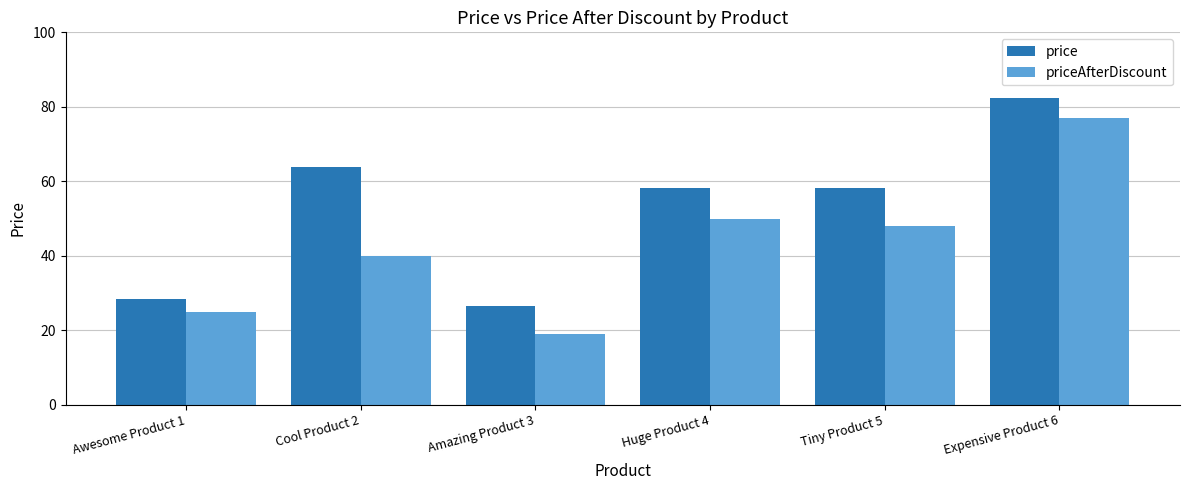

True or false: price has a value of 58.1 at Huge Product 4.

True